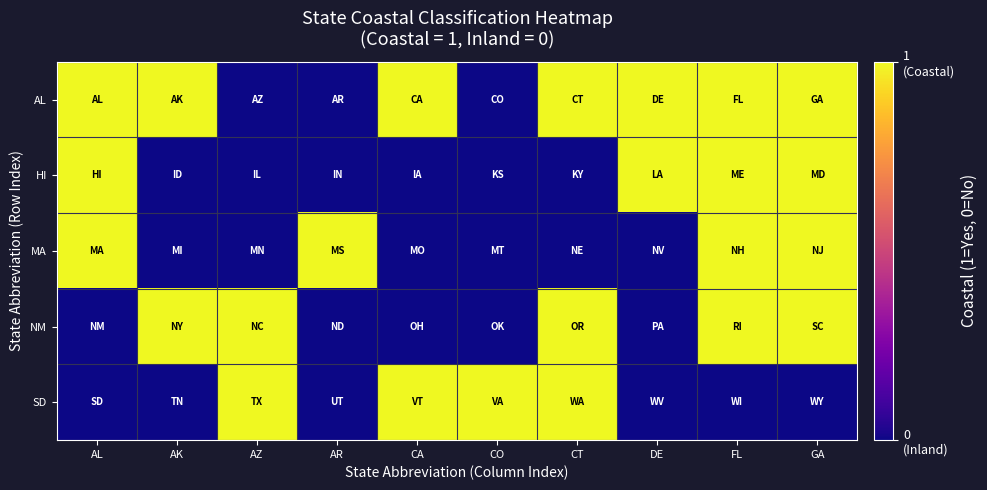

What is the total value across all series at AL?

3